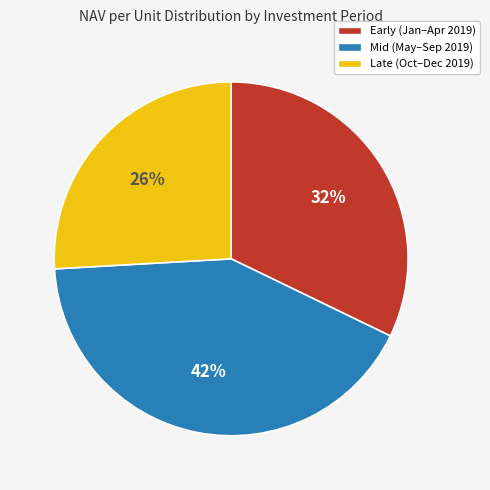

To the nearest percent, what is the difference between the largest and smallest slice percentages?

16%